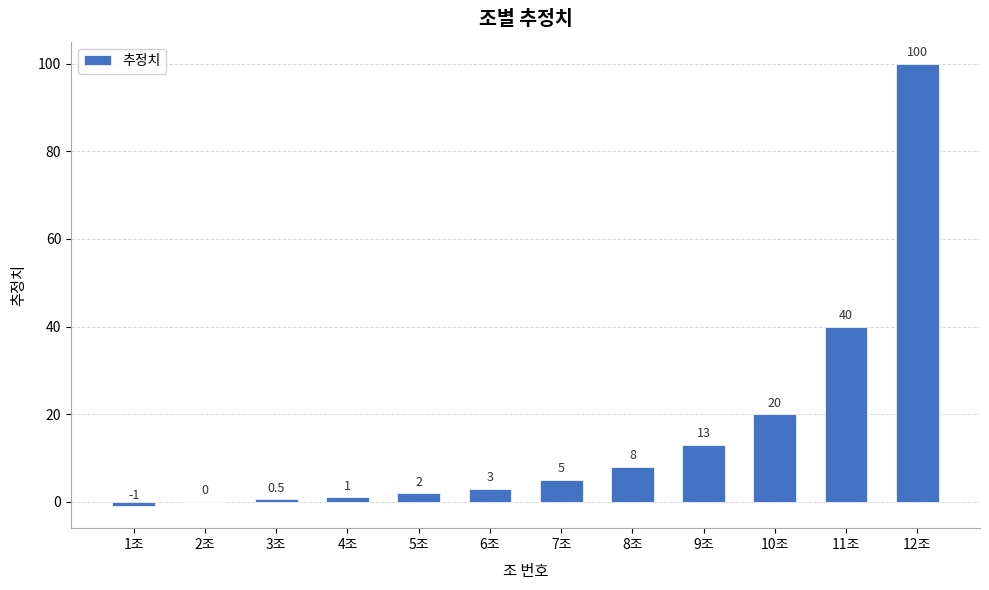

Reading right to left, extract all data points from this chart.

12조=100.0	11조=40.0	10조=20.0	9조=13.0	8조=8.0	7조=5.0	6조=3.0	5조=2.0	4조=1.0	3조=0.5	2조=0.0	1조=-1.0